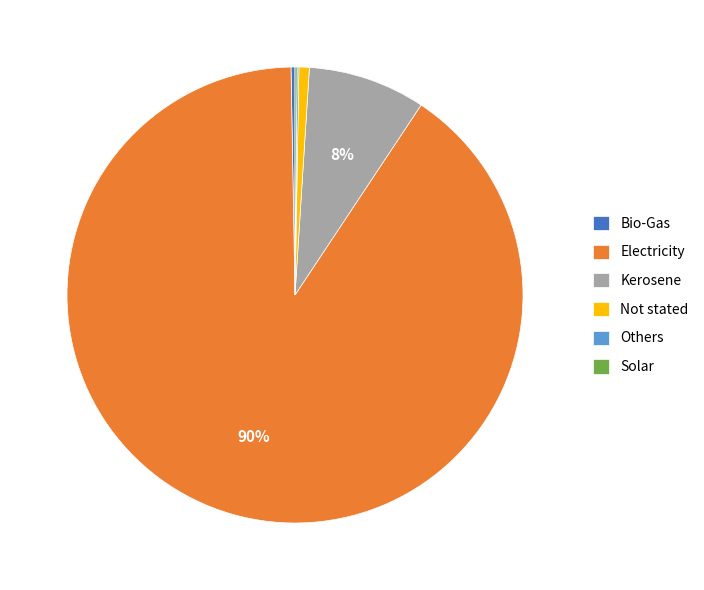

Which category has the biggest portion of the pie?

Electricity